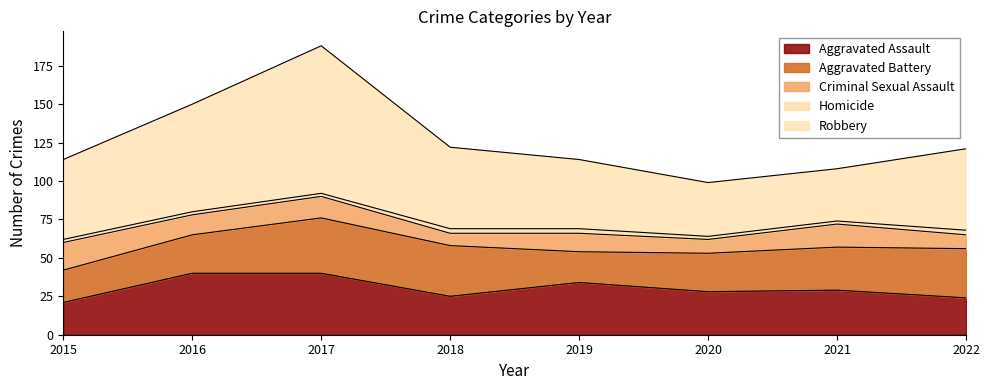

What is the value of the Robbery point at the 2nd from the left?

70